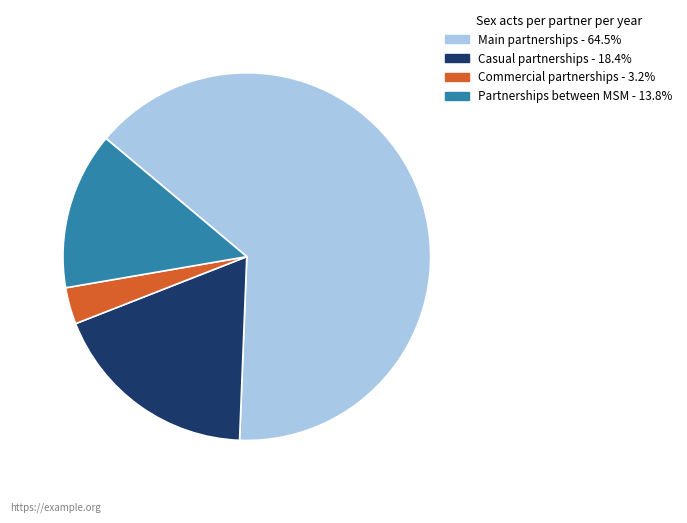

Is the sum of Partnerships between MSM and Main partnerships greater than half?

Yes